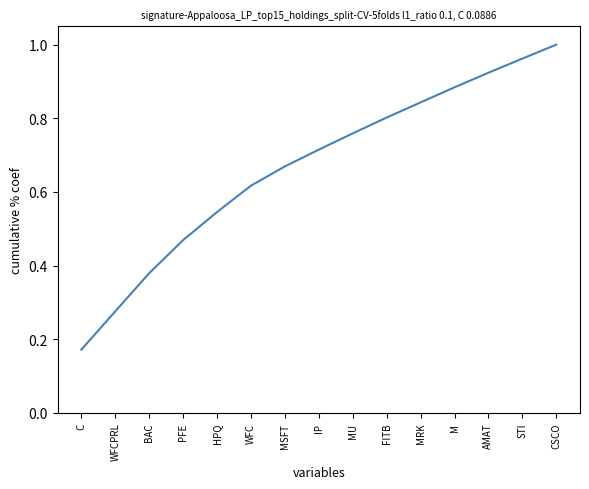

List the labels in order of value, largest first.

CSCO, STI, AMAT, M, MRK, FITB, MU, IP, MSFT, WFC, HPQ, PFE, BAC, WFCPRL, C